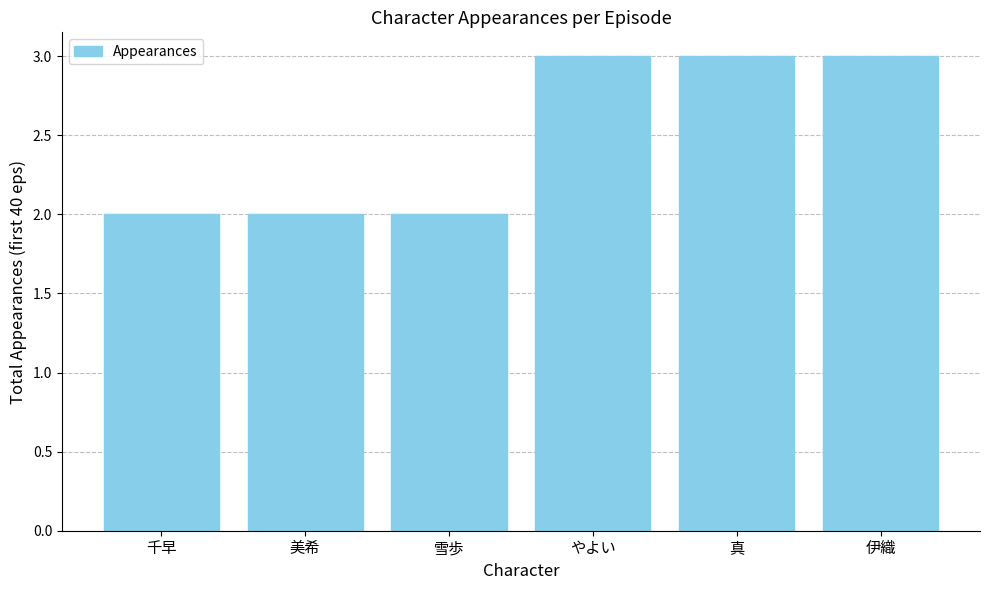

What is the label of the 4th bar from the left?

やよい